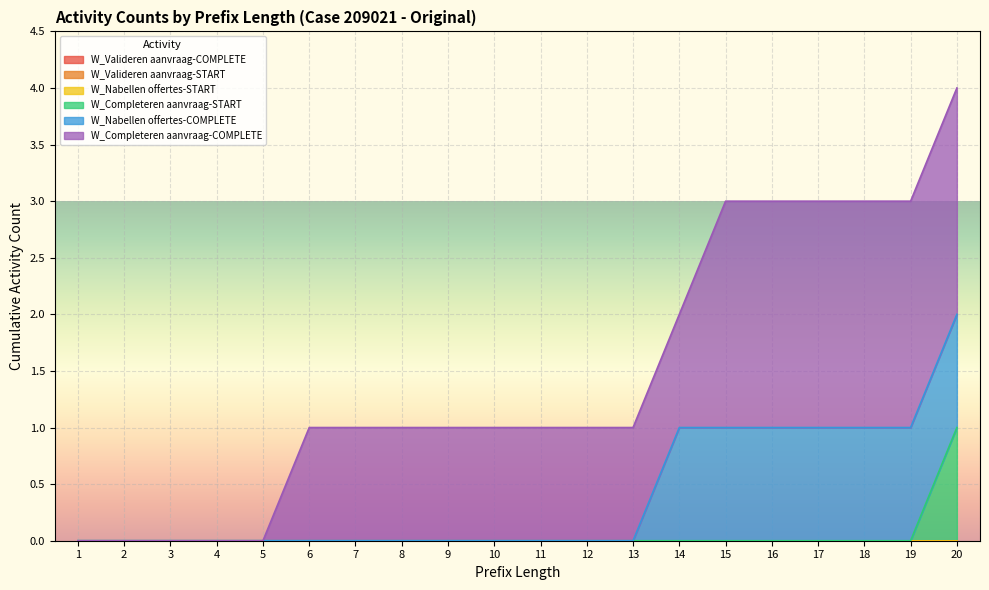

What is the greatest value displayed?

2